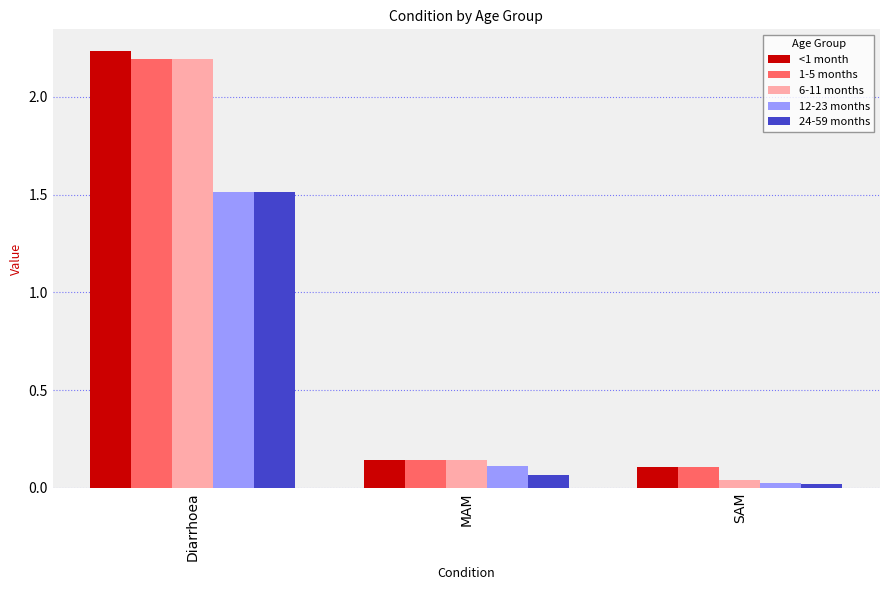

What is the label of the 3rd bar from the right?

Diarrhoea